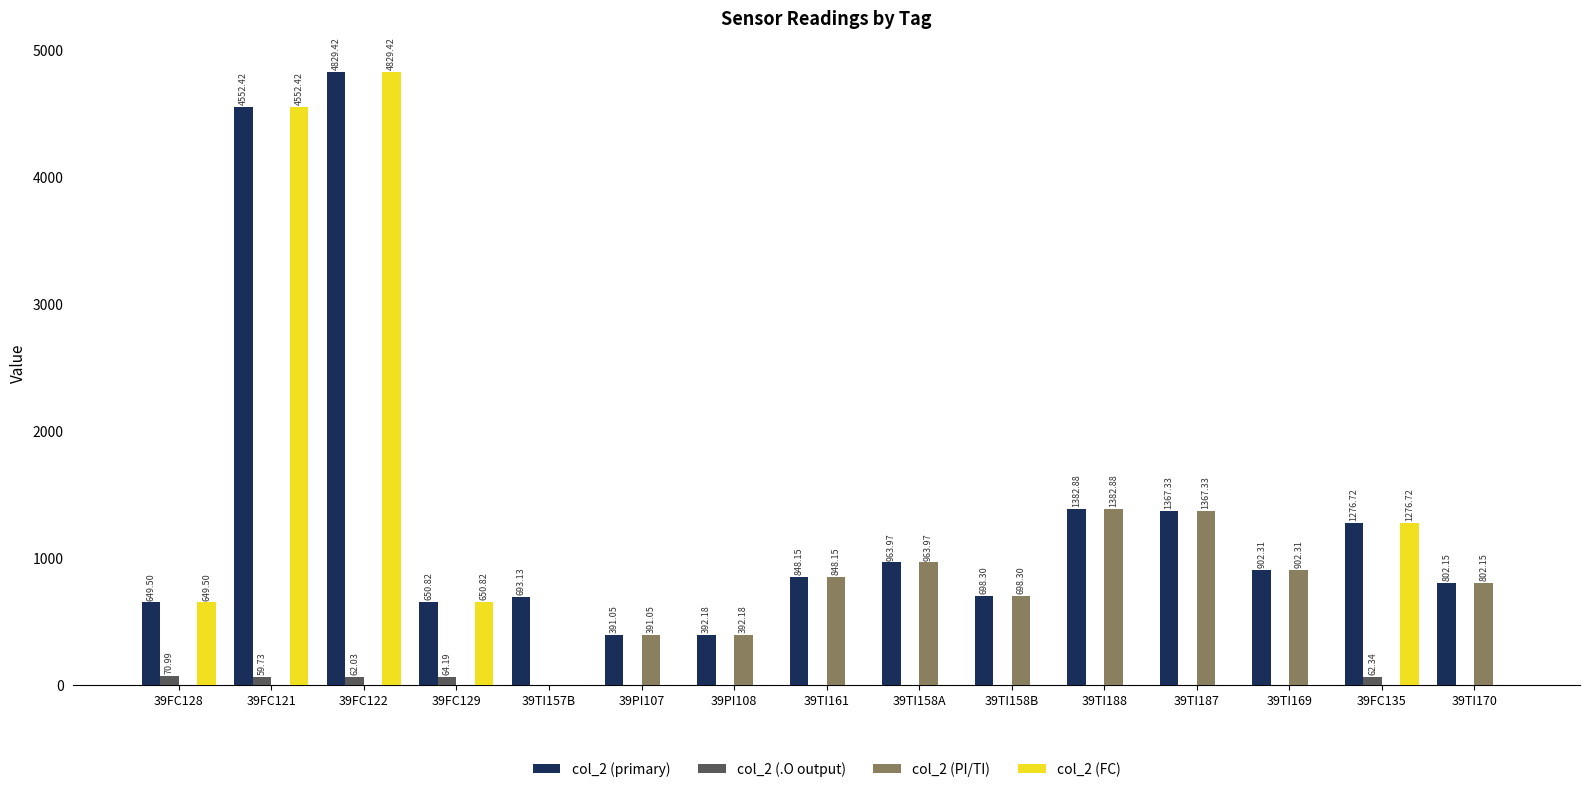

What is the spread (max minus min) of values at 39TI187?

1367.3